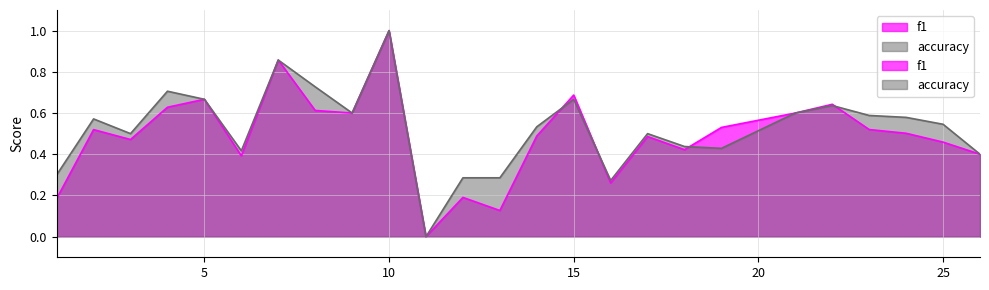

Does the chart have visible grid lines?

Yes